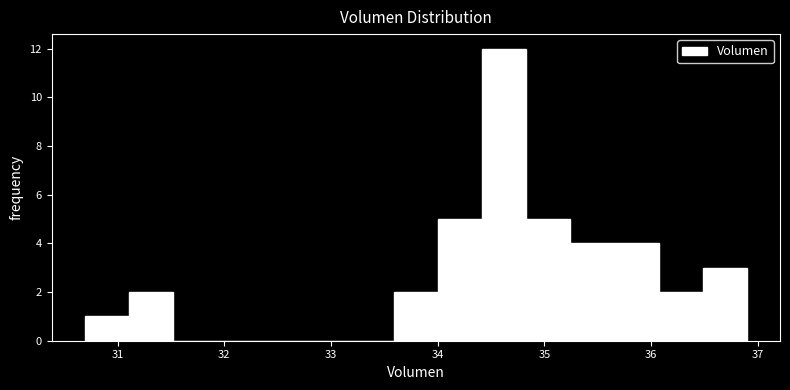

Reading left to right, list every bar in this chart as the range it spans on the x-axis followed by its height. Neither the bar edges nor the heights are printed on the chart, so give them approximately, as read against the axes.

30.7 to 31.1: 1
31.1 to 31.5: 2
31.5 to 31.9: 0
31.9 to 32.3: 0
32.3 to 32.8: 0
32.8 to 33.2: 0
33.2 to 33.6: 0
33.6 to 34.0: 2
34.0 to 34.4: 5
34.4 to 34.8: 12
34.8 to 35.2: 5
35.2 to 35.7: 4
35.7 to 36.1: 4
36.1 to 36.5: 2
36.5 to 36.9: 3